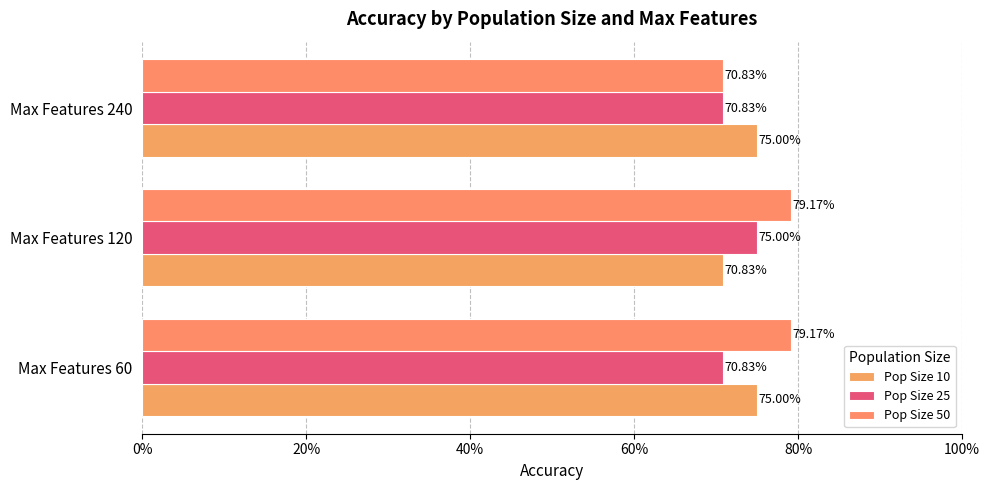

Which series has the widest spread of values?

Pop Size 50